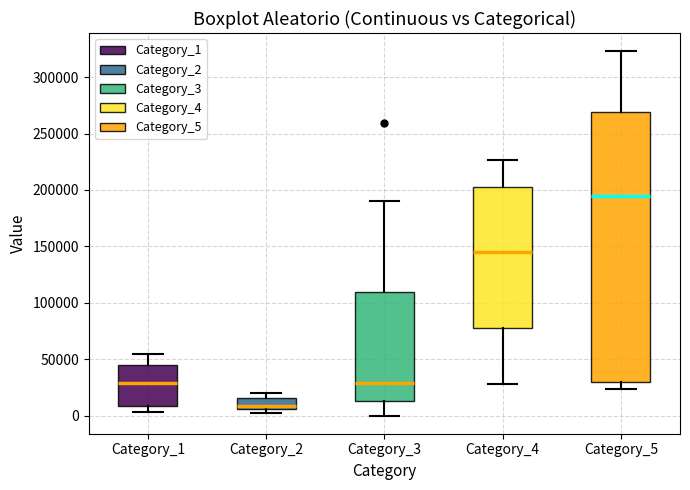

Which box has the lowest median line?

Category_2